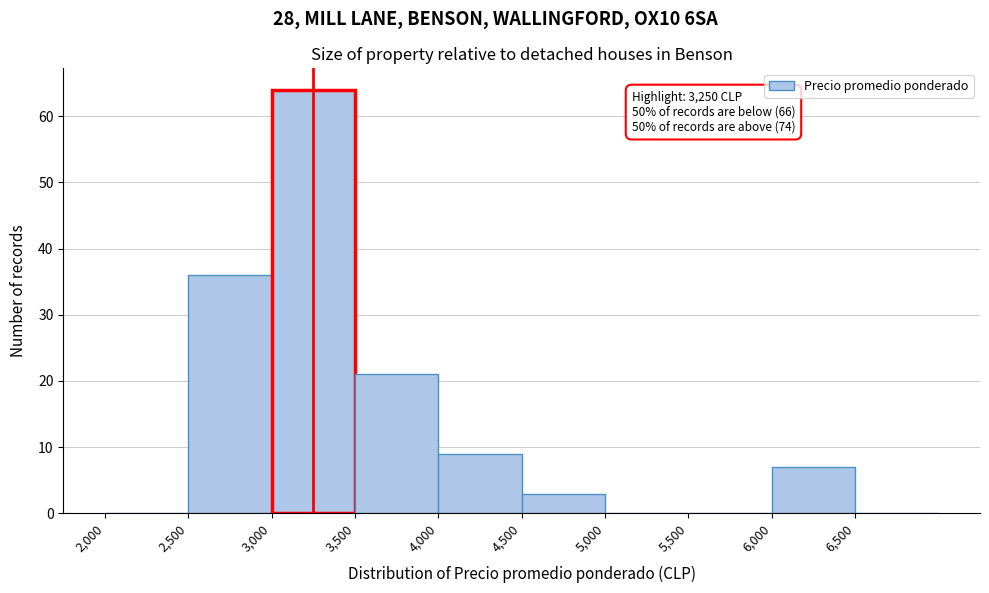

Which range on the x-axis has the tallest bar?

3000 to 3500